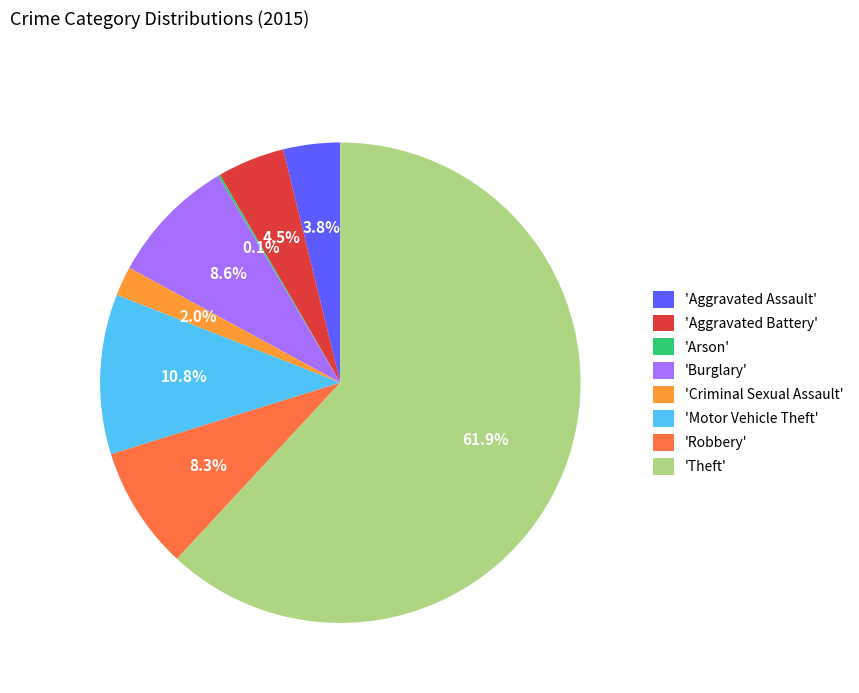

How much of the chart is everything except 'Criminal Sexual Assault'?

98.0%